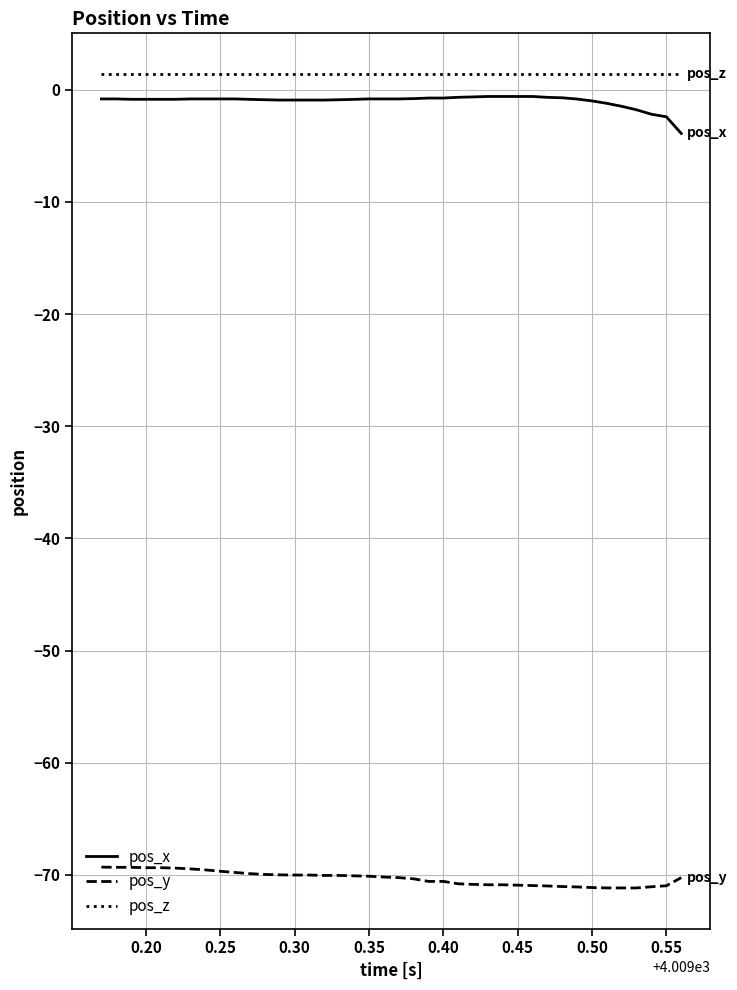

What is the difference between the maximum and minimum values in the pos_x series?

3.3